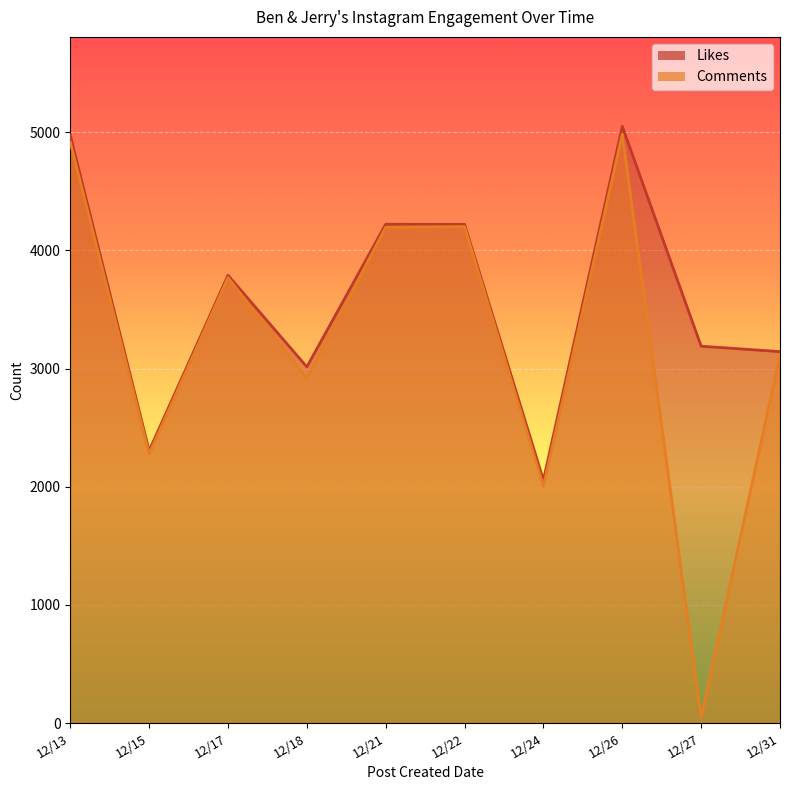

What position from the left is 12/18/2019?

4